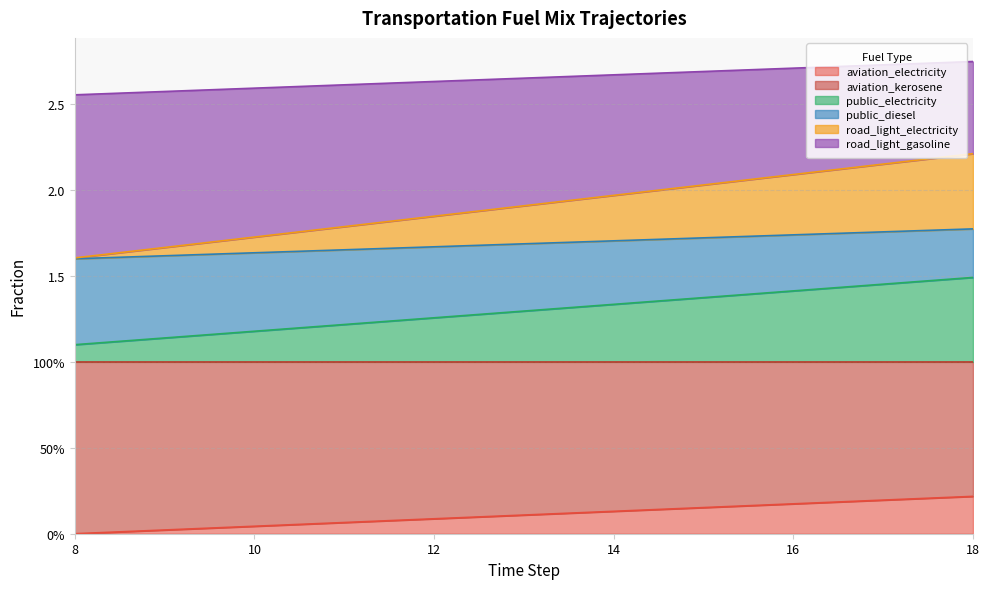

Does the chart have visible grid lines?

Yes